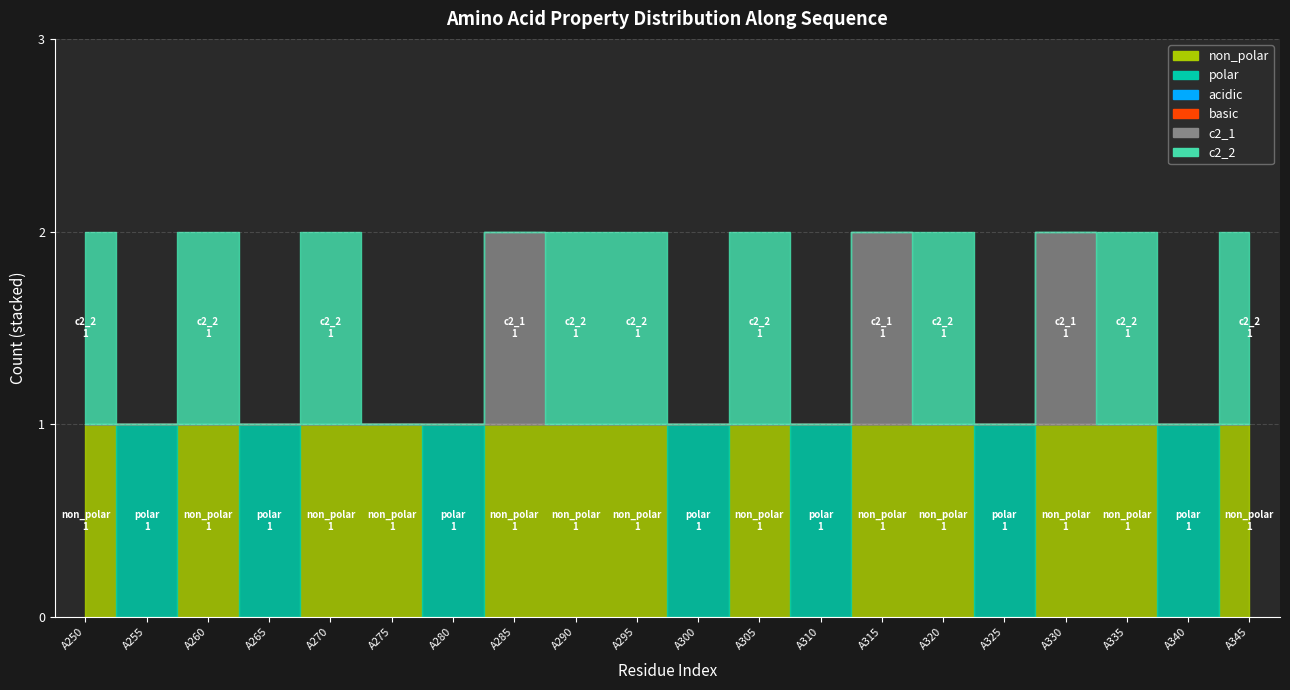

Reading right to left, extract all data points from this chart.

non_polar: A345=1	A340=0	A335=1	A330=1	A325=0	A320=1	A315=1	A310=0	A305=1	A300=0	A295=1	A290=1	A285=1	A280=0	A275=1	A270=1	A265=0	A260=1	A255=0	A250=1
polar: A345=0	A340=1	A335=0	A330=0	A325=1	A320=0	A315=0	A310=1	A305=0	A300=1	A295=0	A290=0	A285=0	A280=1	A275=0	A270=0	A265=1	A260=0	A255=1	A250=0
acidic: A345=0	A340=0	A335=0	A330=0	A325=0	A320=0	A315=0	A310=0	A305=0	A300=0	A295=0	A290=0	A285=0	A280=0	A275=0	A270=0	A265=0	A260=0	A255=0	A250=0
basic: A345=0	A340=0	A335=0	A330=0	A325=0	A320=0	A315=0	A310=0	A305=0	A300=0	A295=0	A290=0	A285=0	A280=0	A275=0	A270=0	A265=0	A260=0	A255=0	A250=0
c2_1: A345=0	A340=0	A335=0	A330=1	A325=0	A320=0	A315=1	A310=0	A305=0	A300=0	A295=0	A290=0	A285=1	A280=0	A275=0	A270=0	A265=0	A260=0	A255=0	A250=0
c2_2: A345=1	A340=0	A335=1	A330=0	A325=0	A320=1	A315=0	A310=0	A305=1	A300=0	A295=1	A290=1	A285=0	A280=0	A275=0	A270=1	A265=0	A260=1	A255=0	A250=1